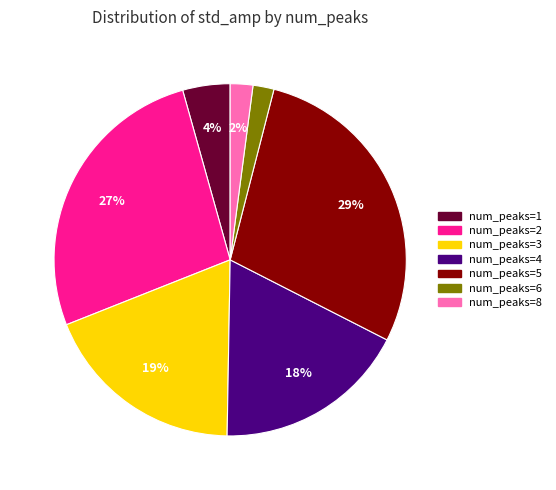

To the nearest percent, what is the difference between the largest and smallest slice percentages?

27%